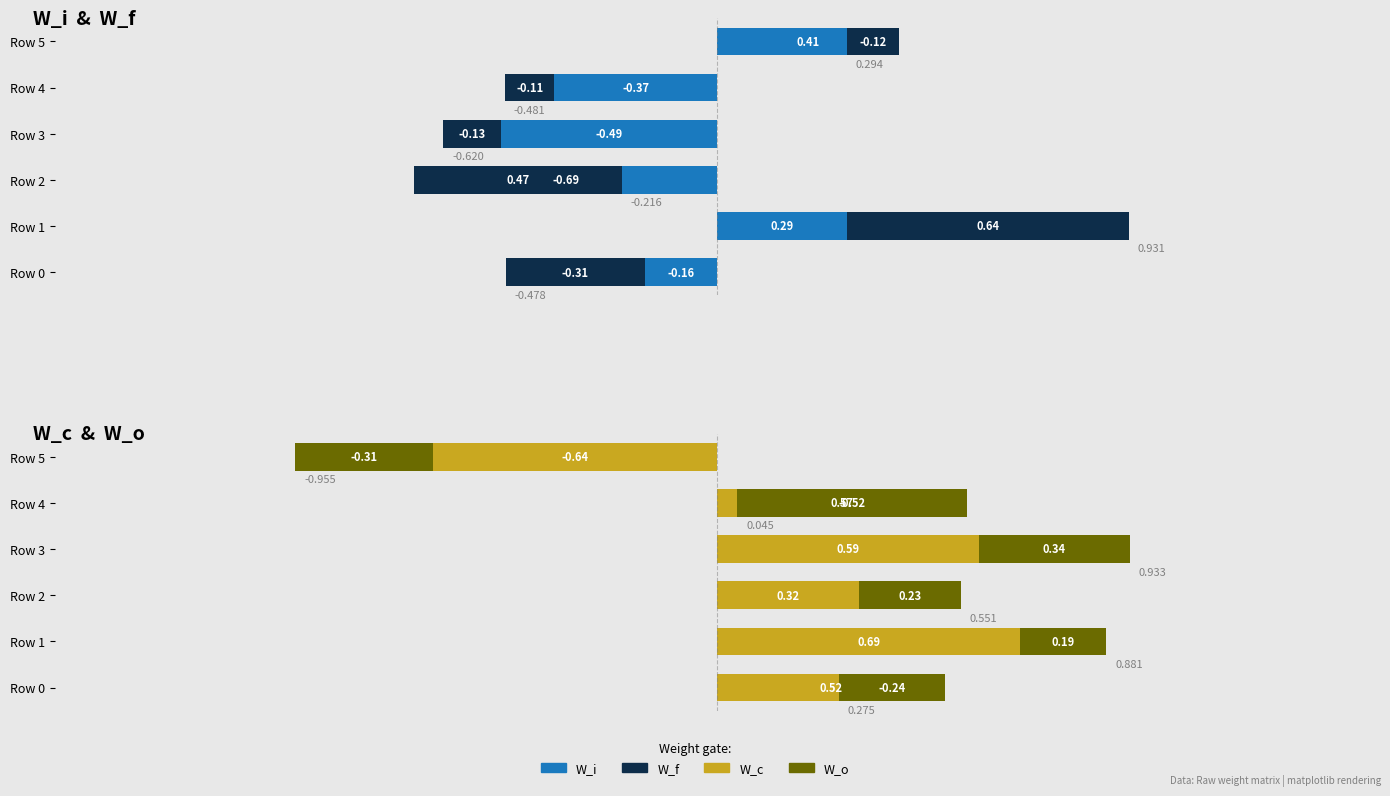

What is the average value of the W_c series?

0.3